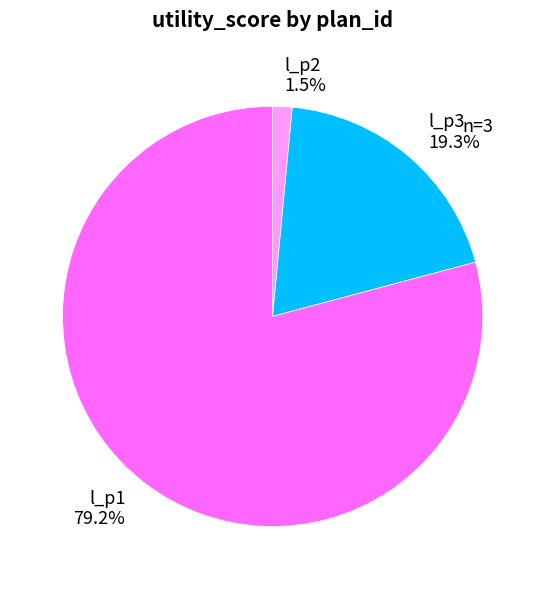

Rank the categories by value from highest to lowest.

l_p1, l_p3, l_p2